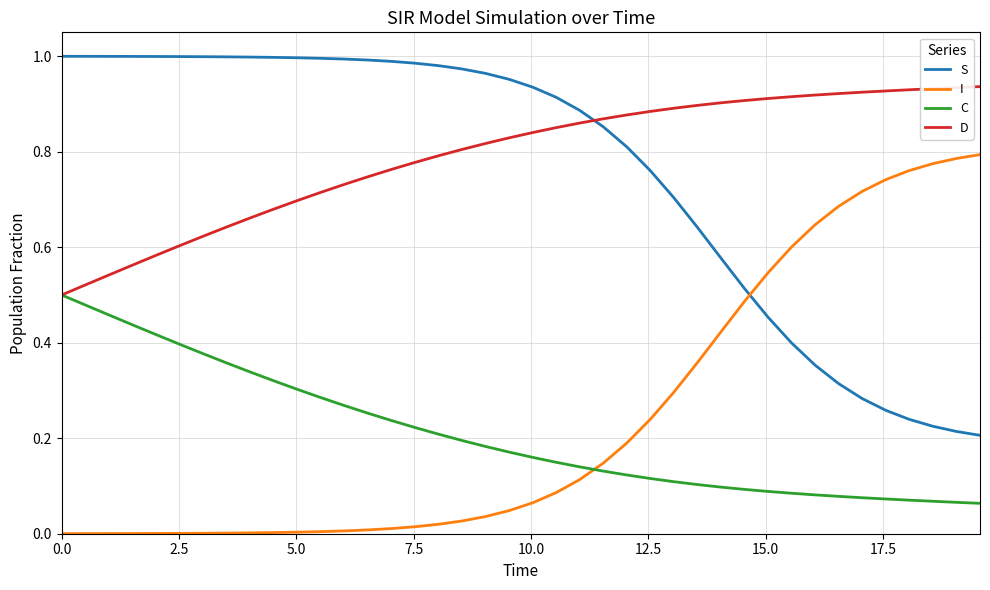

Does the chart have visible grid lines?

Yes